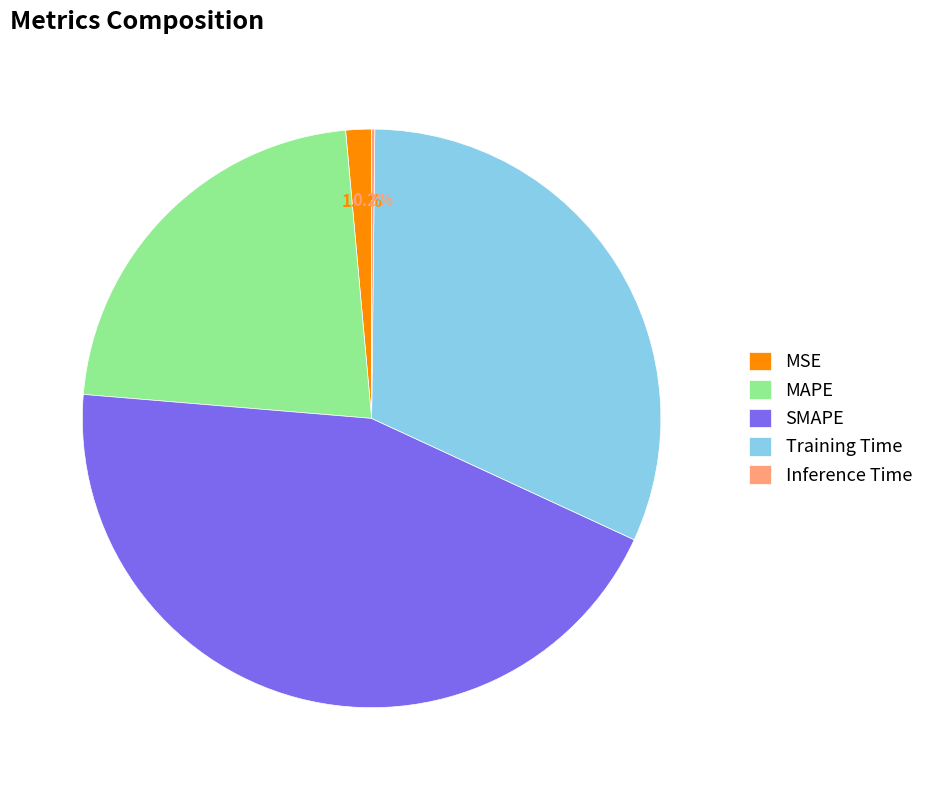

What portion of the pie excludes SMAPE?

55.6%